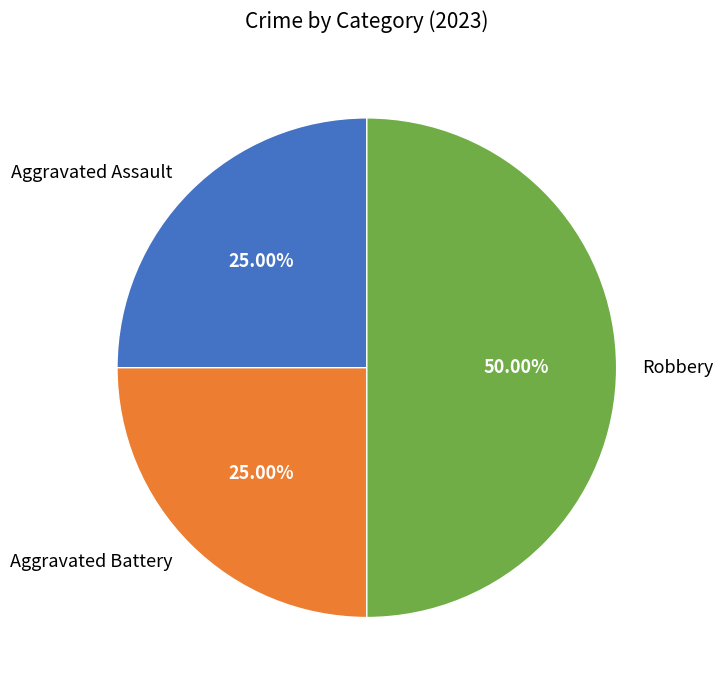

Is Aggravated Battery the majority of the pie?

No